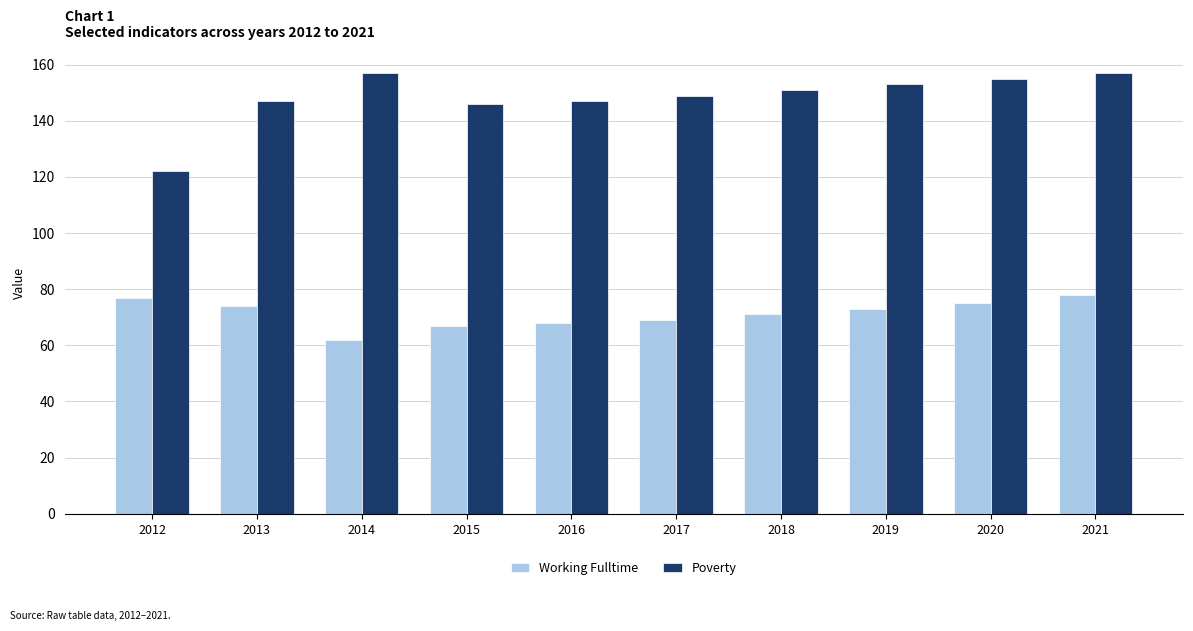

Are the bars grouped side by side (vs. stacked)?

Yes